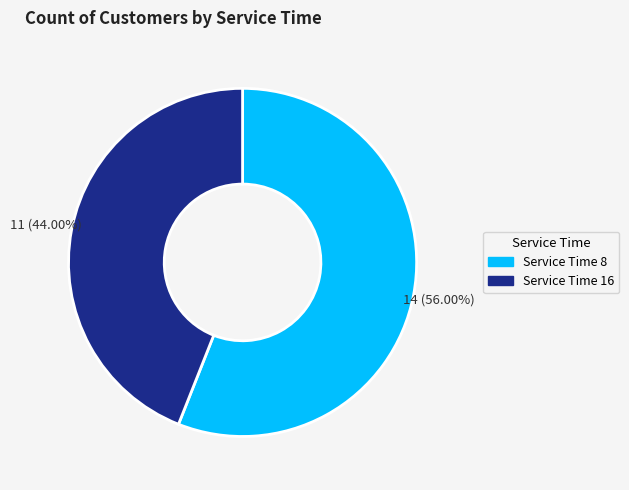

Is there a majority slice in this chart?

Yes